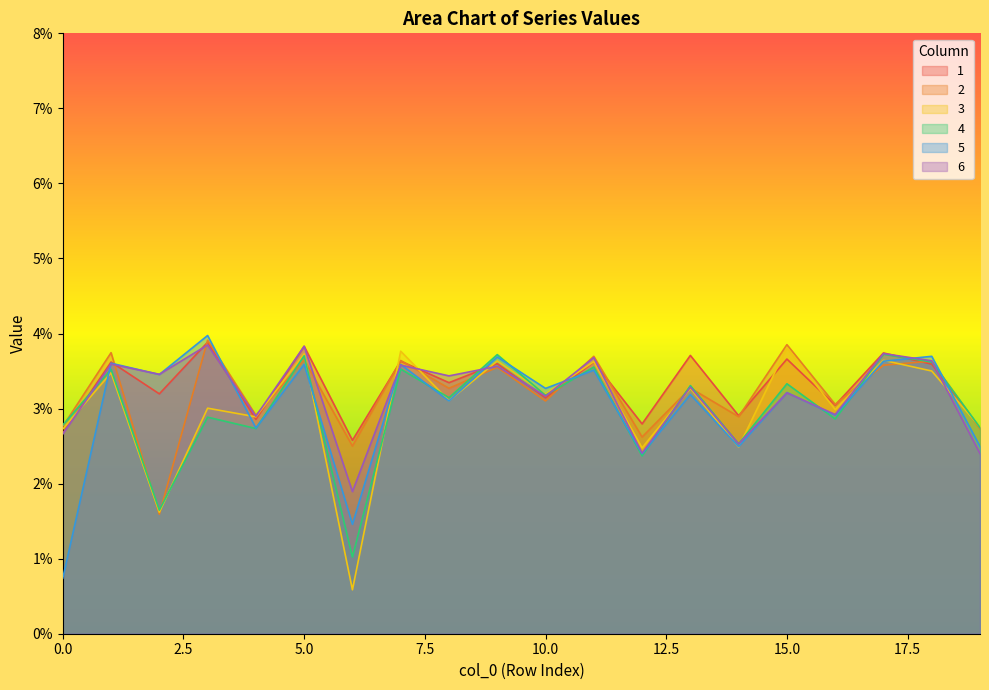

True or false: 6 and 2 intersect in this chart.

True